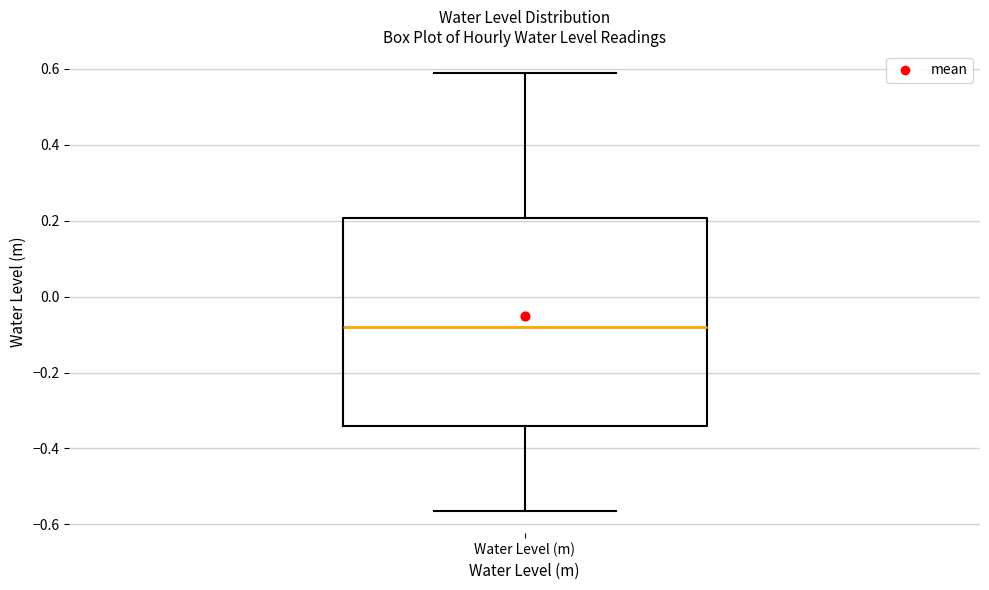

Transcribe this box plot: give where the median line is, the range the box spans, and where the two whiskers end, as read against the y-axis. The values are not printed on the chart, so give them approximately, as read against the axis.

median -0.08, box -0.34 to 0.20, whiskers -0.56 to 0.58